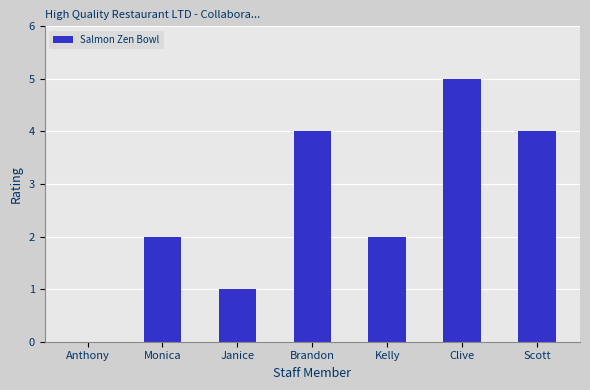

Read the value at Scott.

4